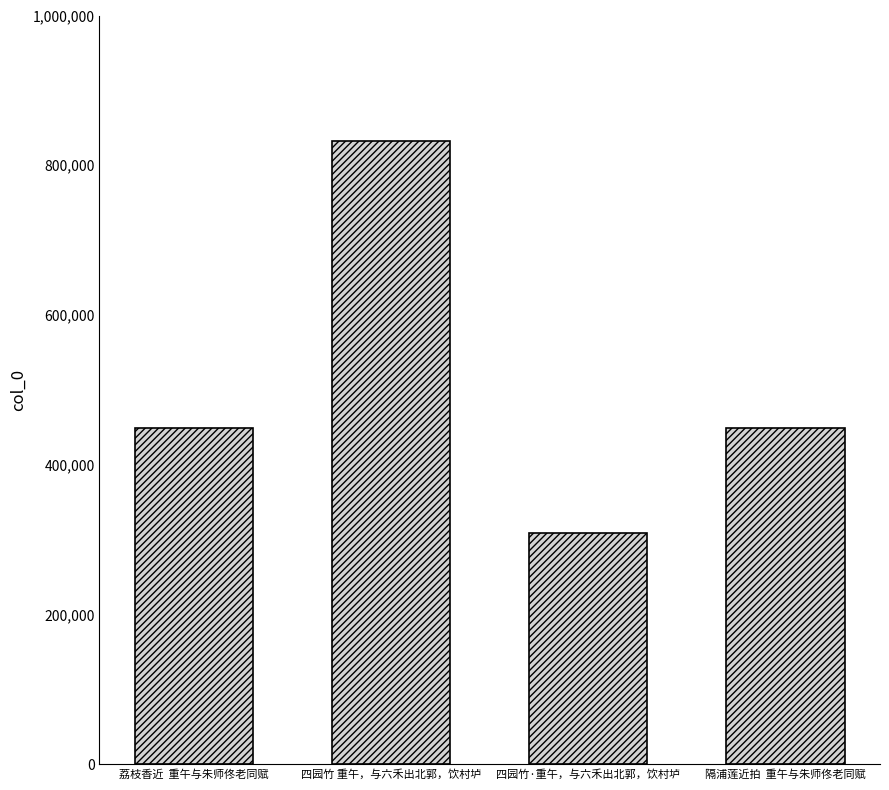

Are the bars grouped side by side (vs. stacked)?

No